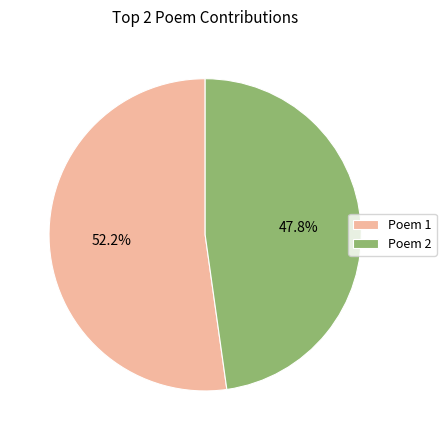

To the nearest percent, what is the average slice percentage?

50%